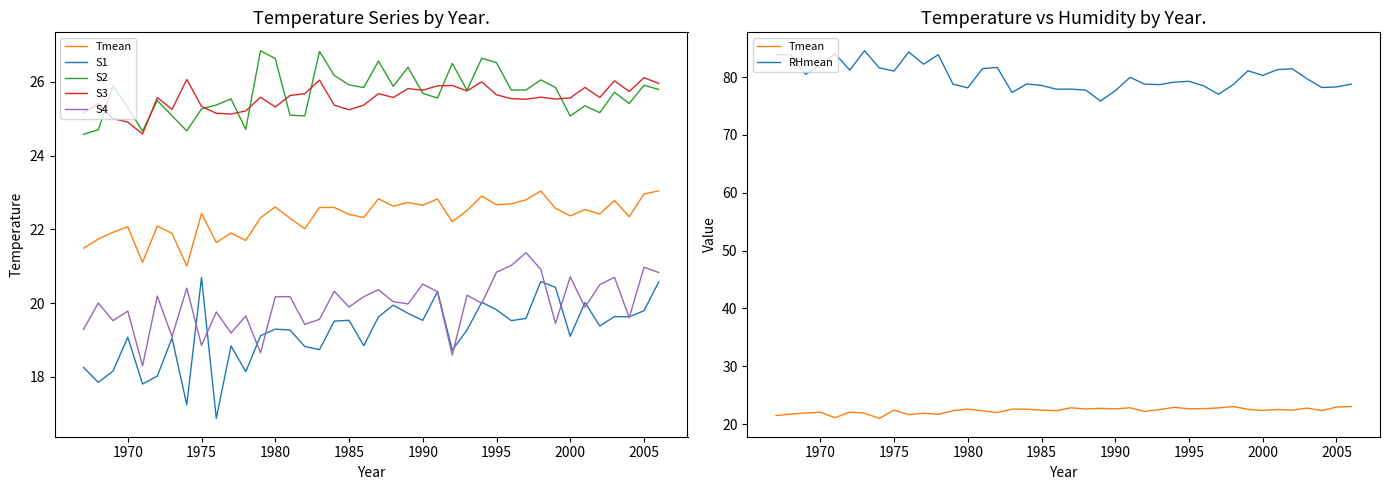

True or false: S1 and RHmean intersect in this chart.

False